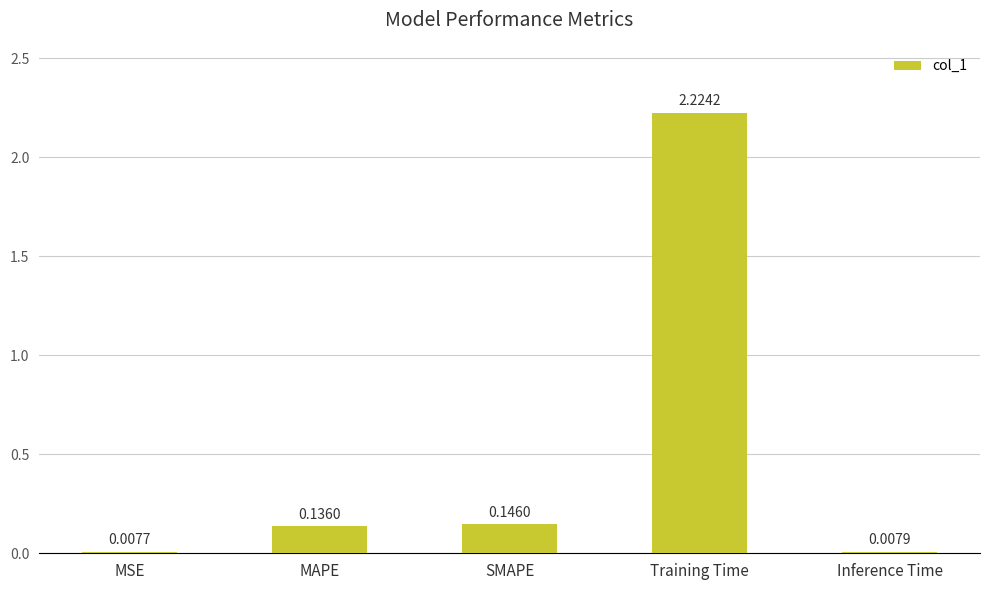

Which has a higher value, Training Time or MAPE?

Training Time